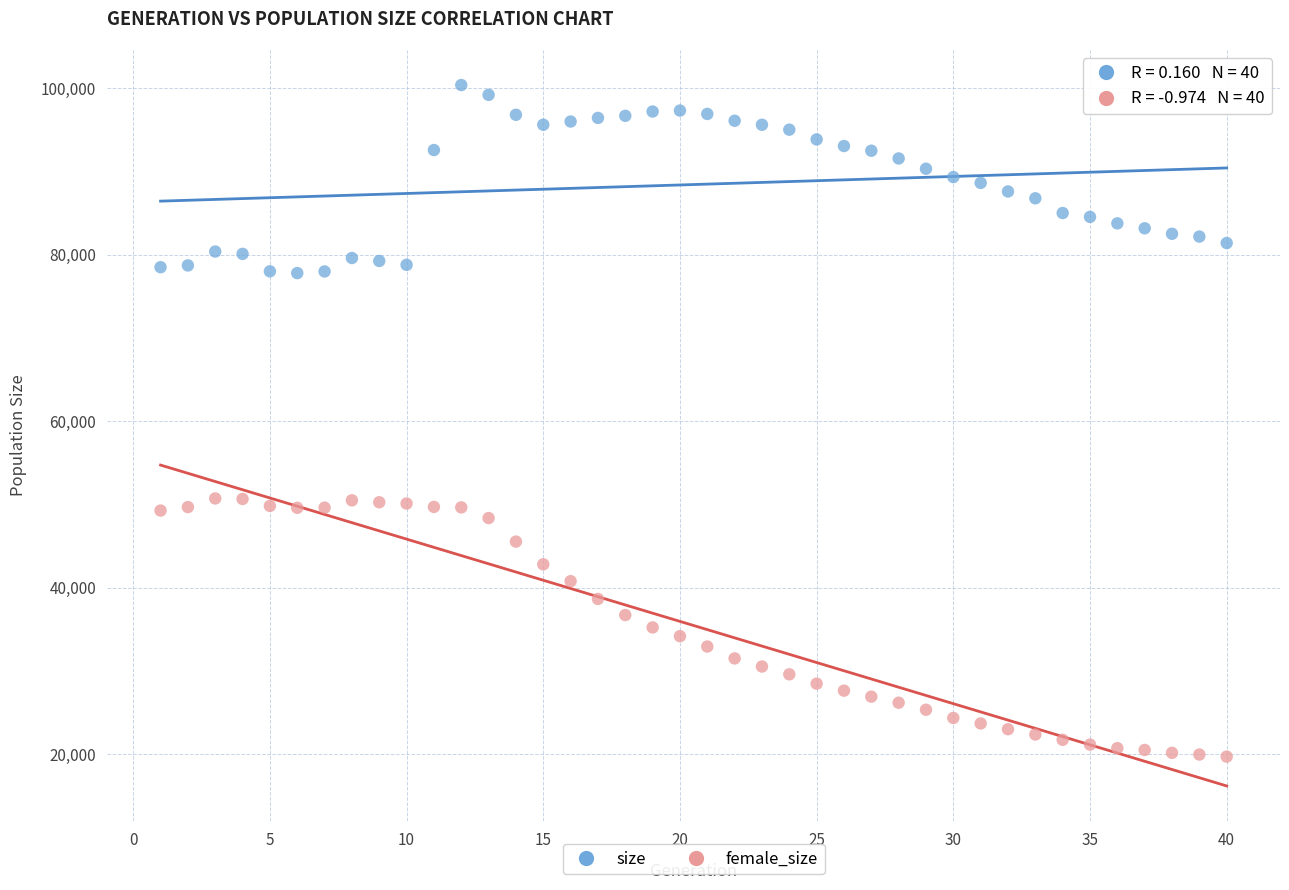

Across all data points, what is the range of Y values (max minus min)?

80633